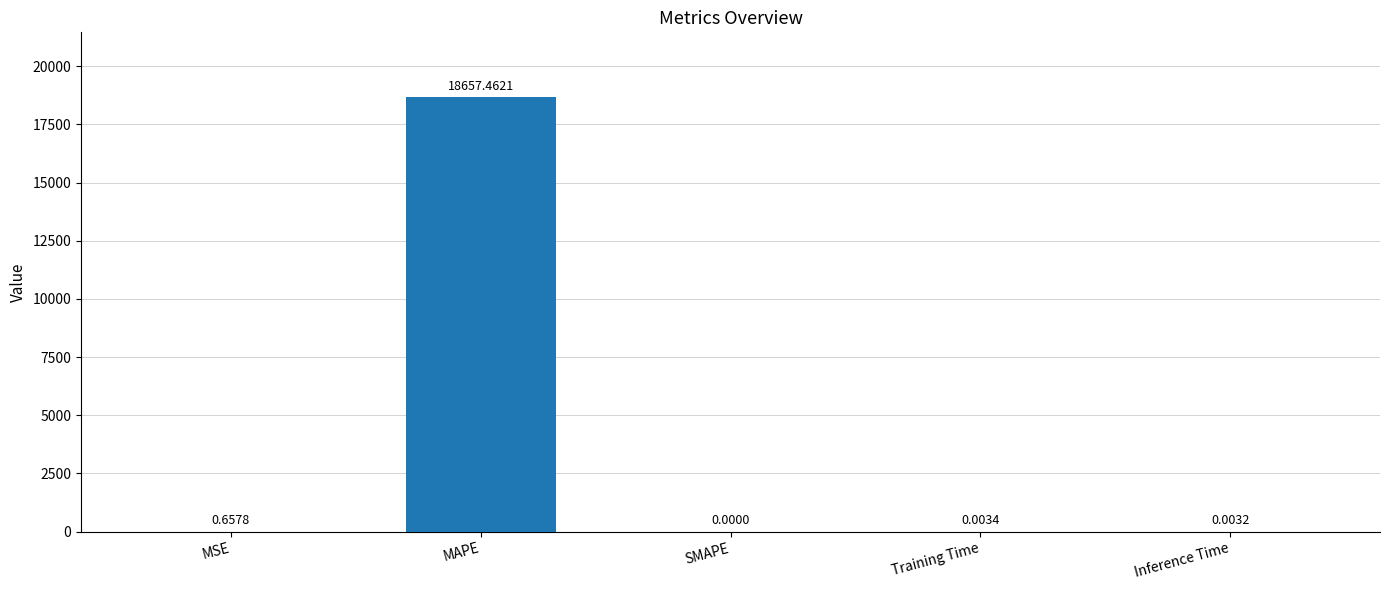

At which label is the value closest to 9328?

MSE